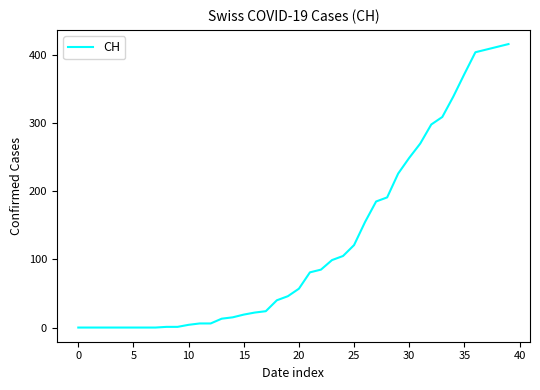

What is the difference between the maximum and minimum values?

416